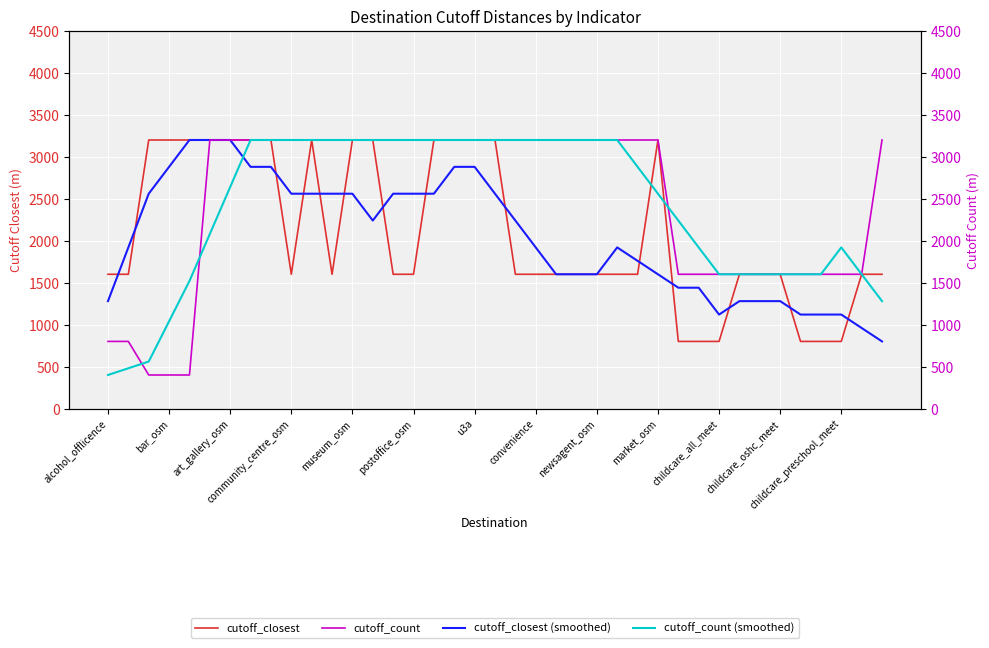

What are all the series names shown in the legend?

cutoff_closest, cutoff_closest (smoothed), cutoff_count, cutoff_count (smoothed)